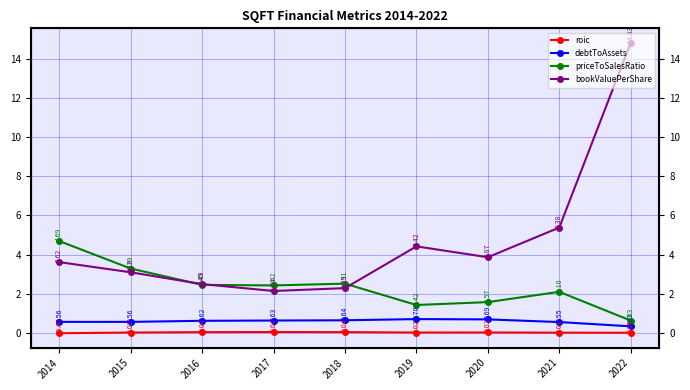

Reading left to right, list all the values displayed in this chart.

roic: 2014=-0.0	2015=0.0	2016=0.0	2017=0.0	2018=0.0	2019=0.0	2020=0.0	2021=0.0	2022=0.0
debtToAssets: 2014=0.6	2015=0.6	2016=0.6	2017=0.6	2018=0.6	2019=0.7	2020=0.7	2021=0.6	2022=0.3
priceToSalesRatio: 2014=4.7	2015=3.3	2016=2.5	2017=2.4	2018=2.5	2019=1.4	2020=1.6	2021=2.1	2022=0.6
bookValuePerShare: 2014=3.6	2015=3.1	2016=2.5	2017=2.1	2018=2.3	2019=4.4	2020=3.9	2021=5.4	2022=14.8